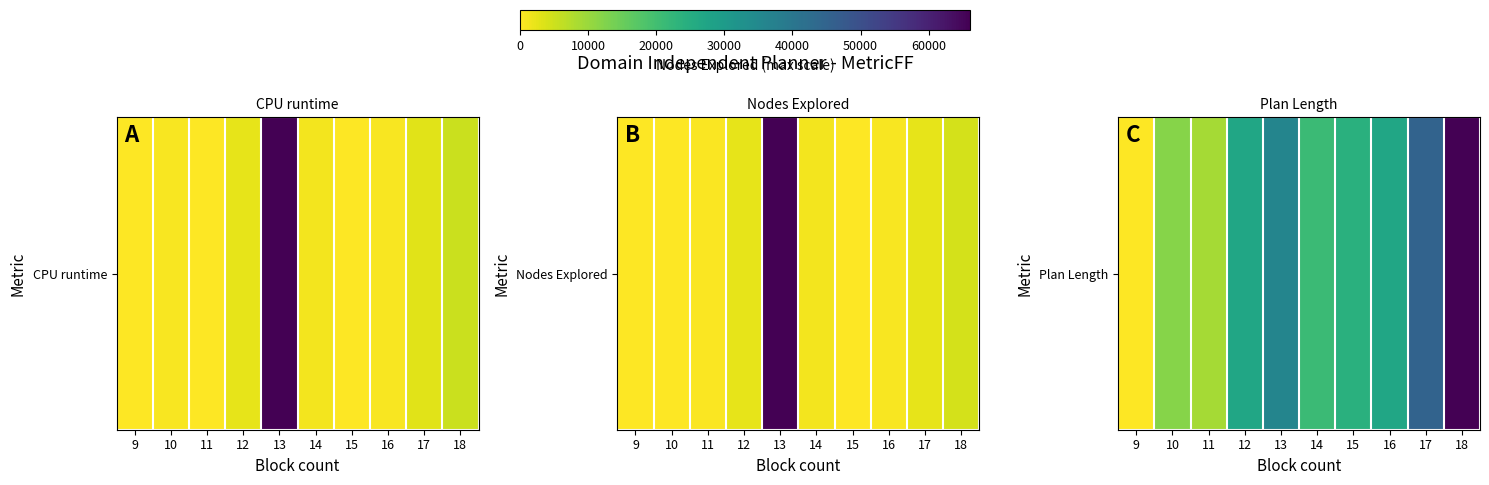

Where does the data first go above 40?

13